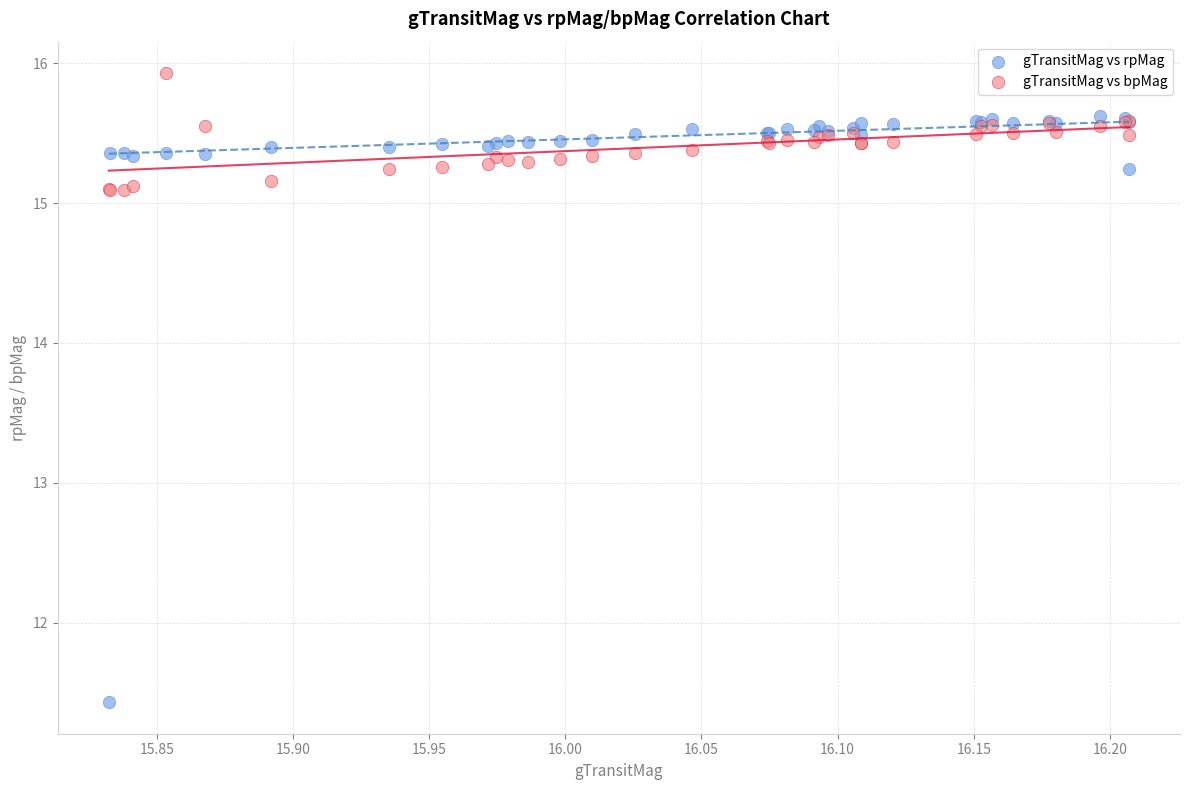

What are all the series names shown in the legend?

gTransitMag vs rpMag, gTransitMag vs bpMag